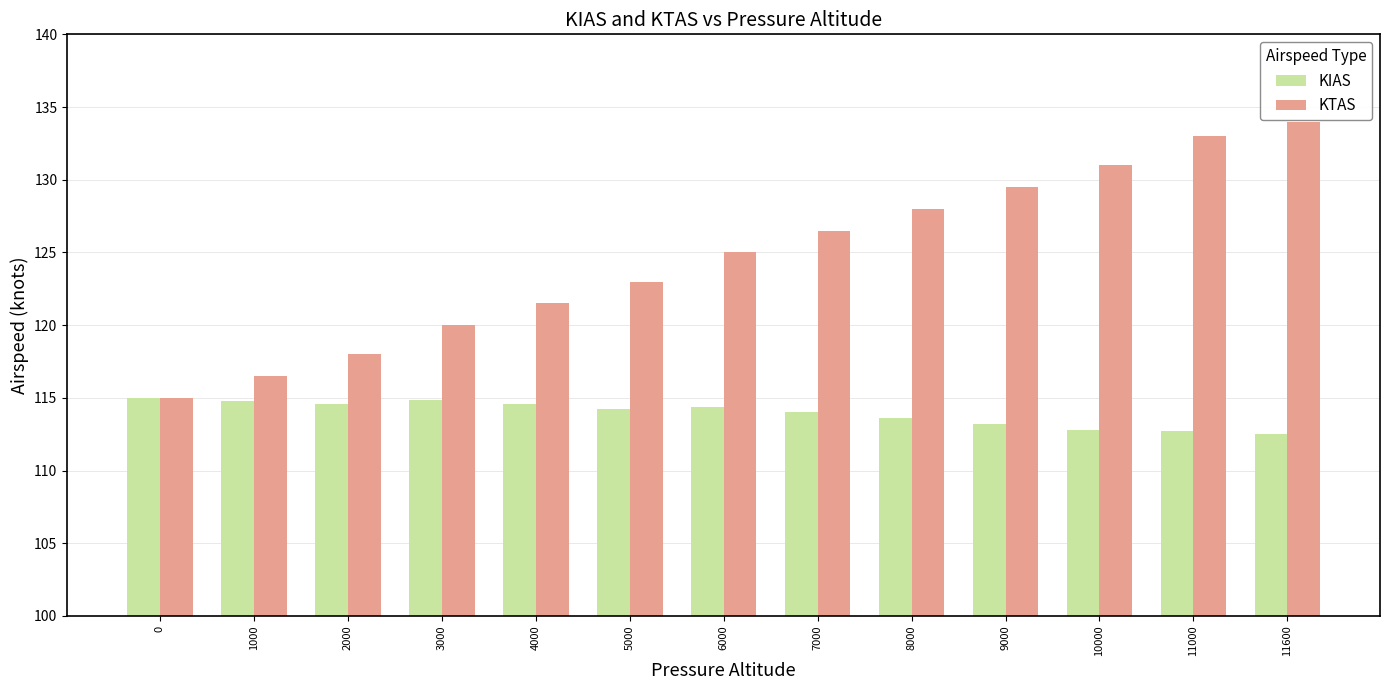

Is the value of KTAS at 6000 greater than the value of KIAS at 5000?

Yes